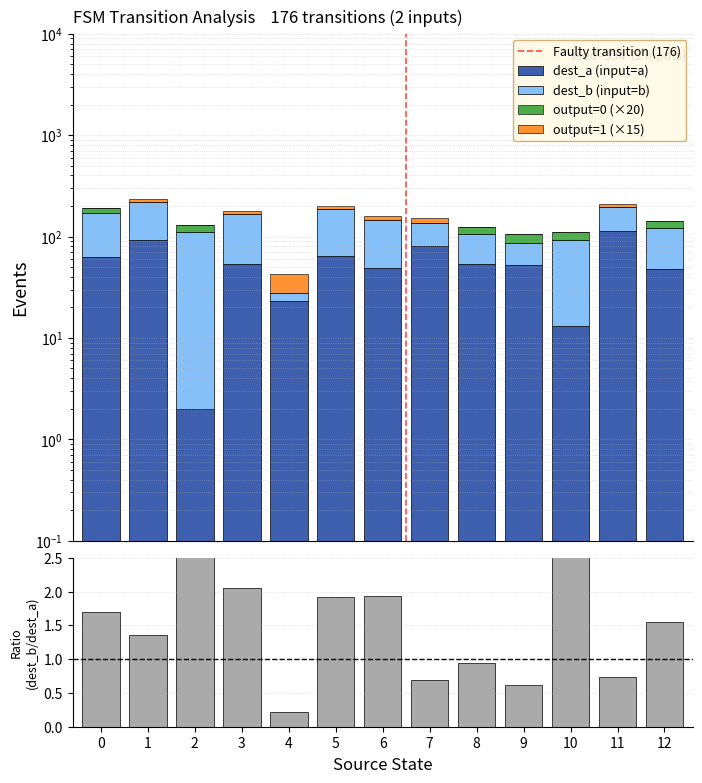

Which category has the lowest value in the dest_a series?

2